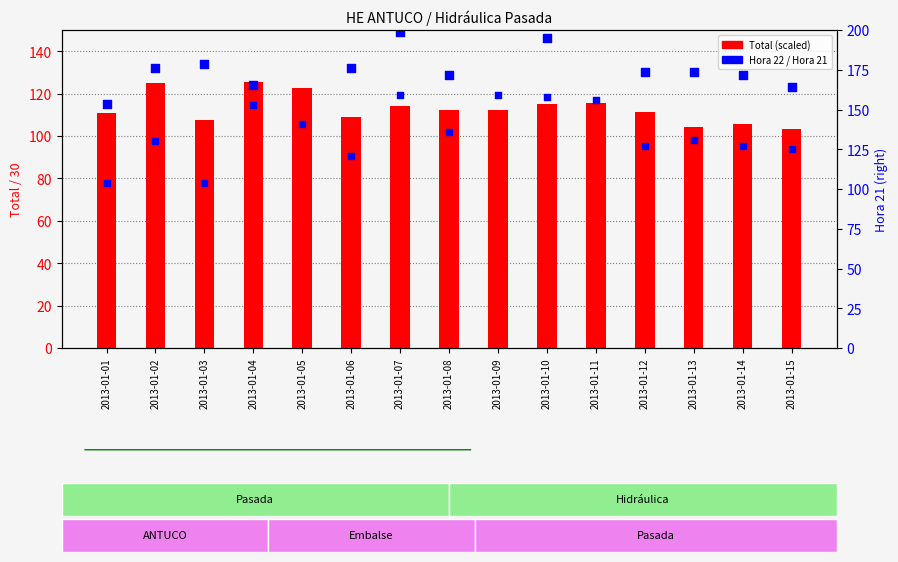

Which series contains the highest Y value?

Hora 21